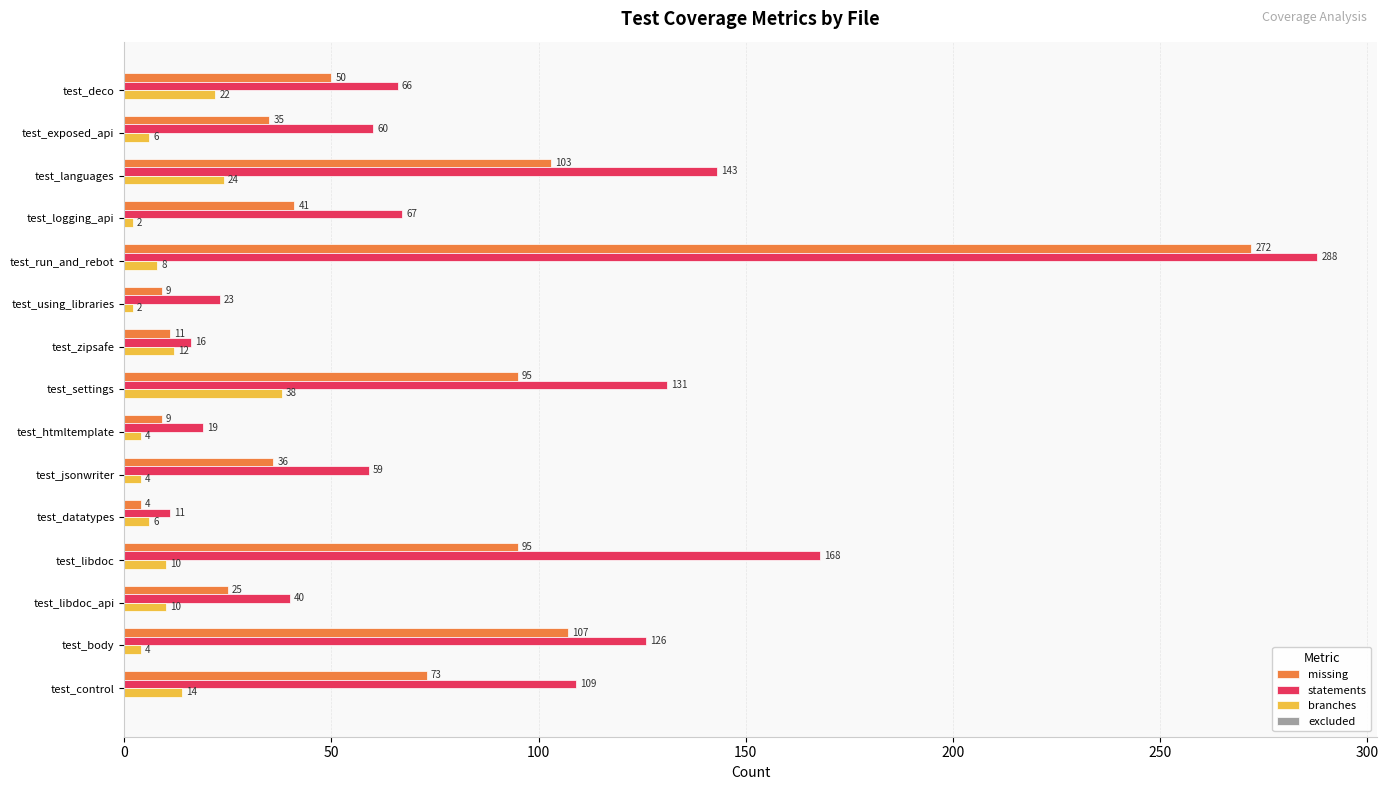

Which category has the highest value across all series?

test_run_and_rebot